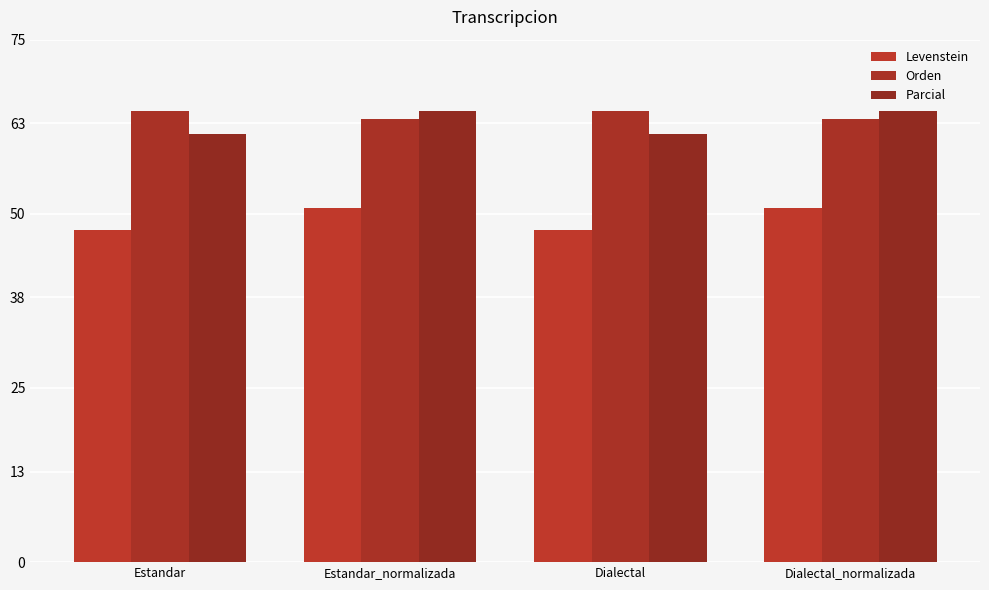

What is the value of the Parcial bar at the 1st from the left?

61.4